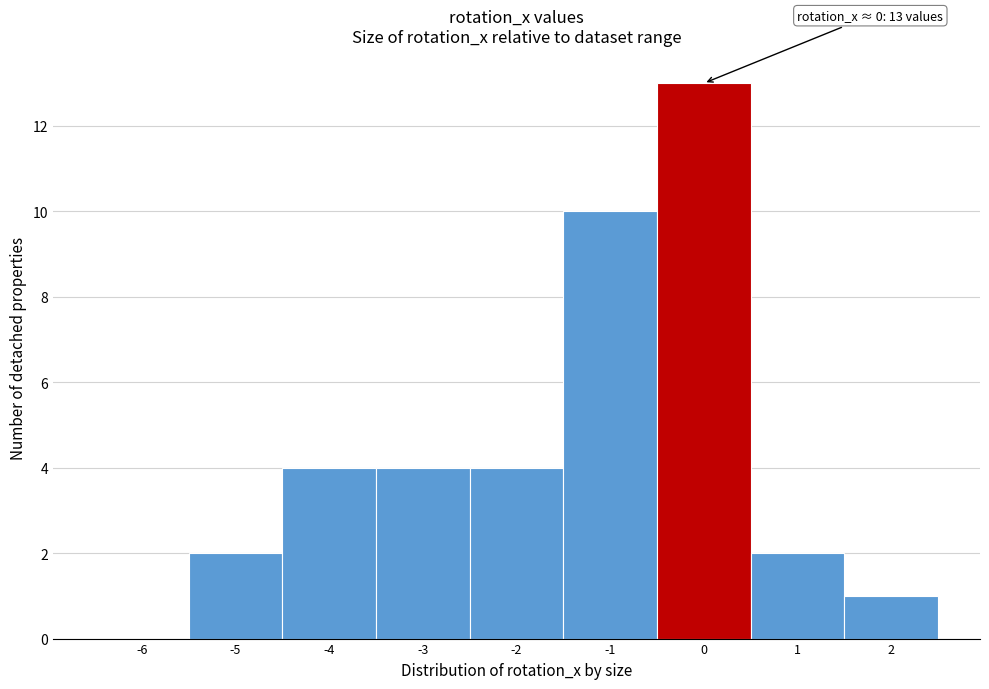

Reading left to right, what are all the values shown in this chart?

-6=0	-5=2	-4=4	-3=4	-2=4	-1=10	0=13	1=2	2=1